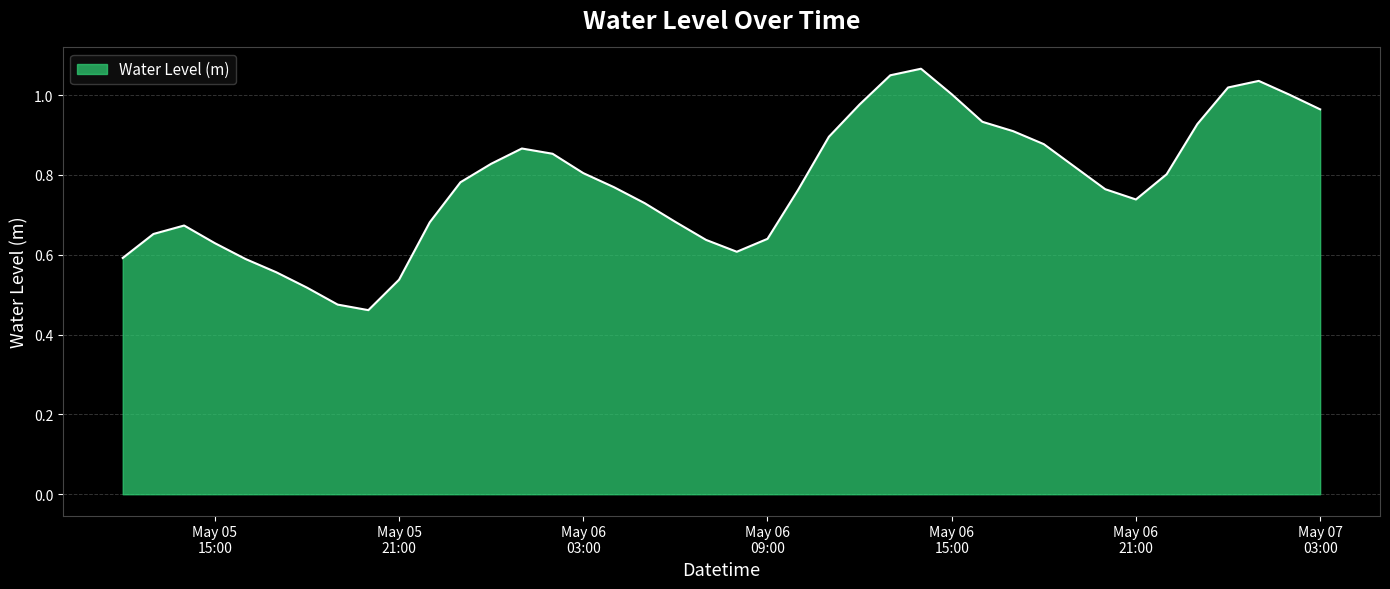

Does the chart have visible grid lines?

Yes